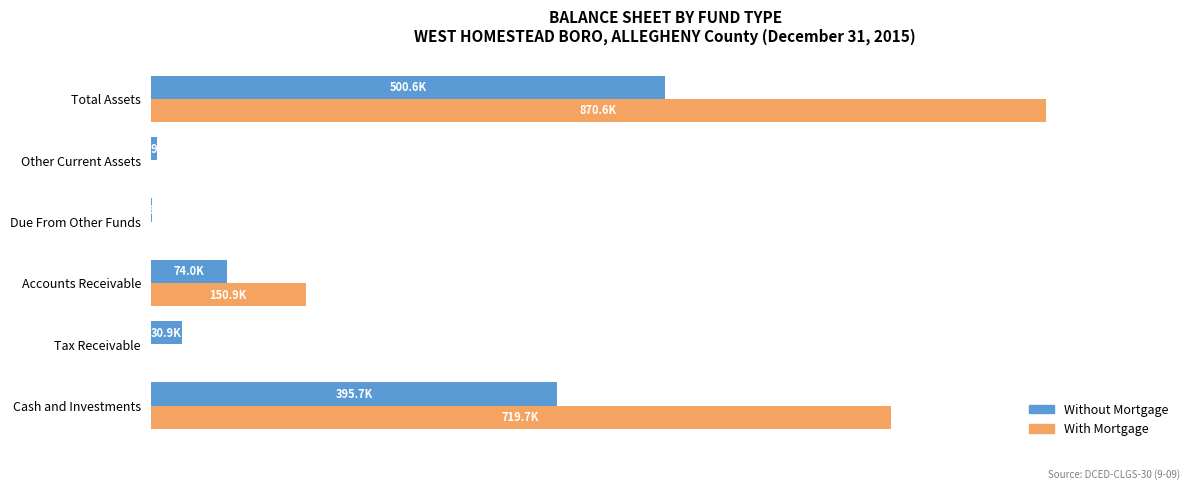

What is the sum of all Without Mortgage values?

1008802